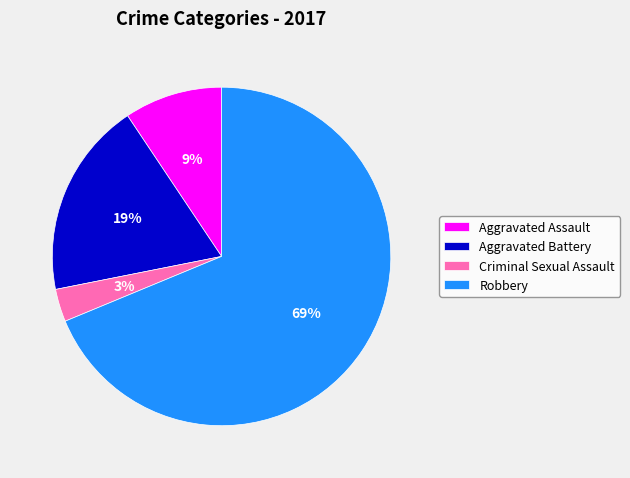

Approximately how many times larger is the value at Aggravated Assault compared to Aggravated Battery?

0.5